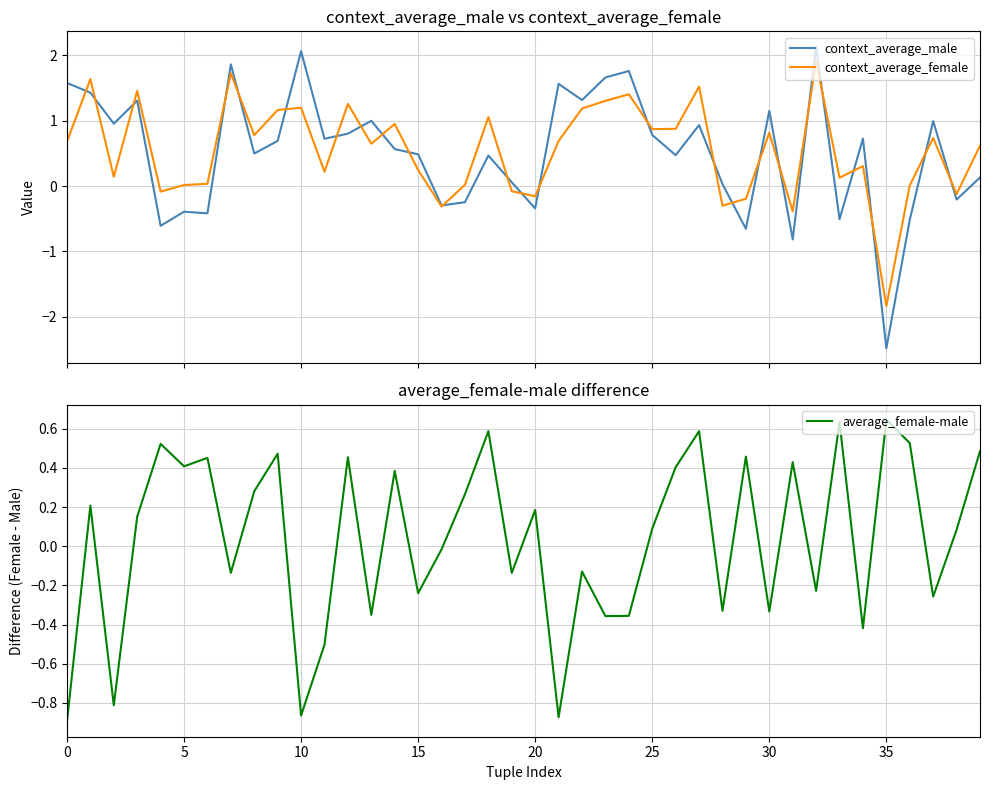

How many distinct data groups are displayed?

3